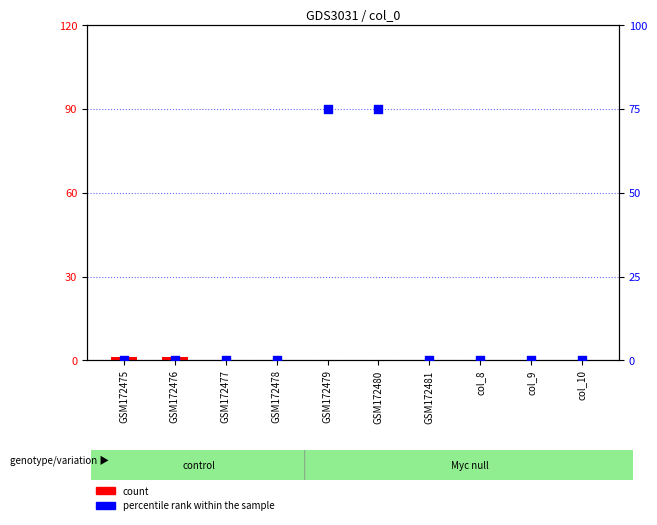

Which series has the largest total across all categories?

percentile rank within the sample